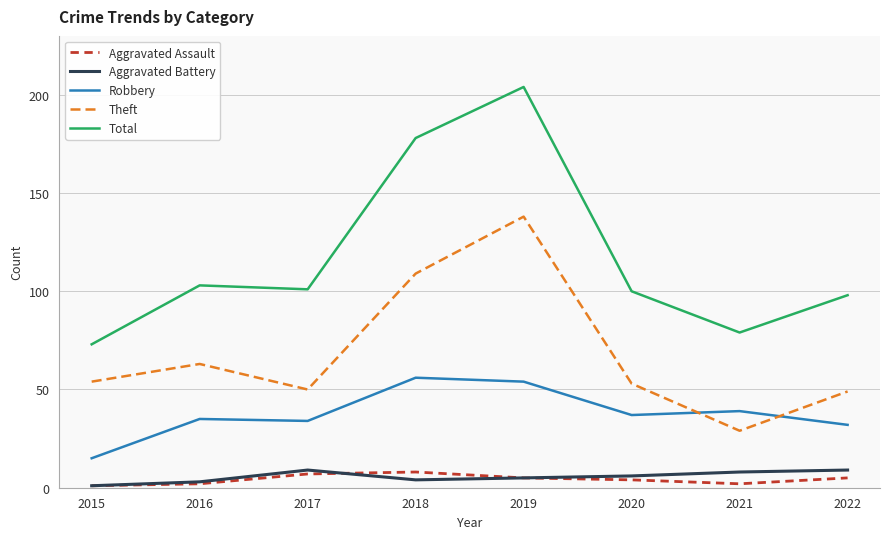

How many lines are shown in the chart?

5